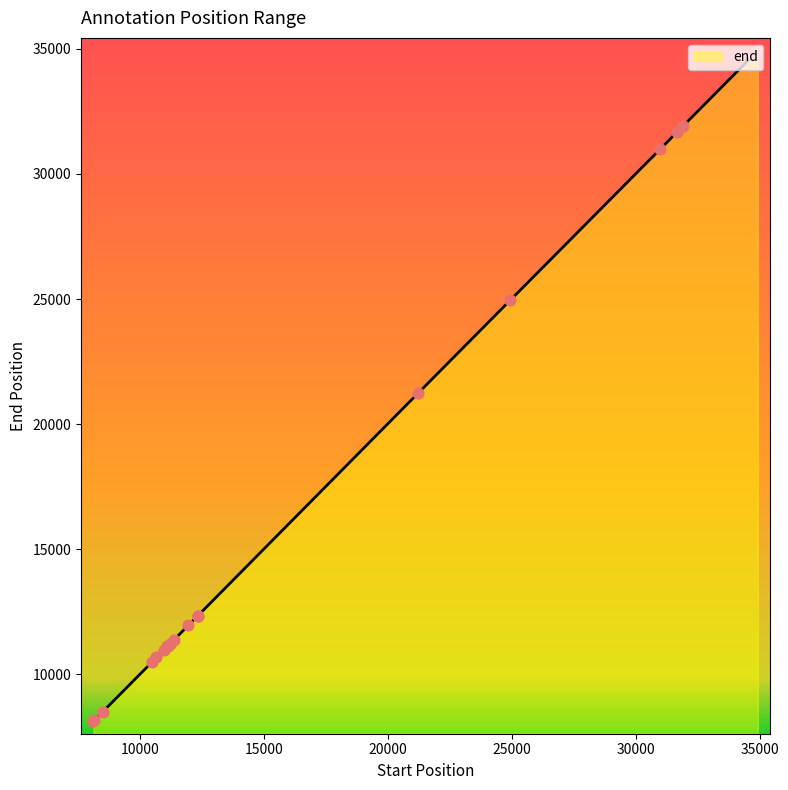

What is the maximum value shown in the chart?

34941